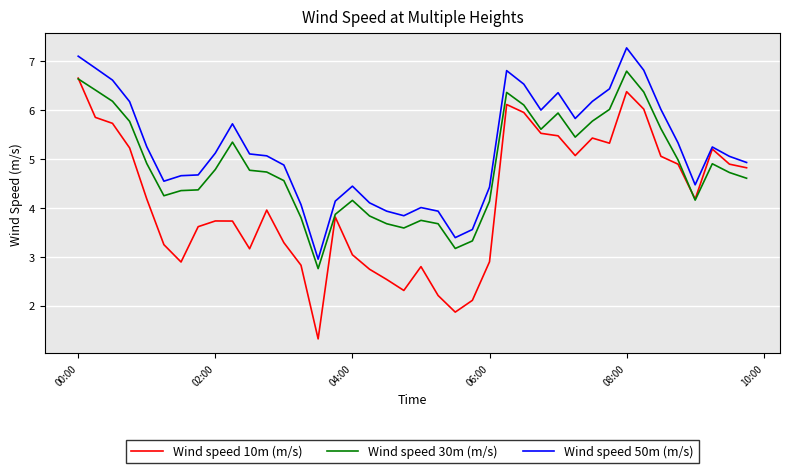

True or false: Wind speed 10m (m/s) has more than 0 points higher than both neighbors.

True